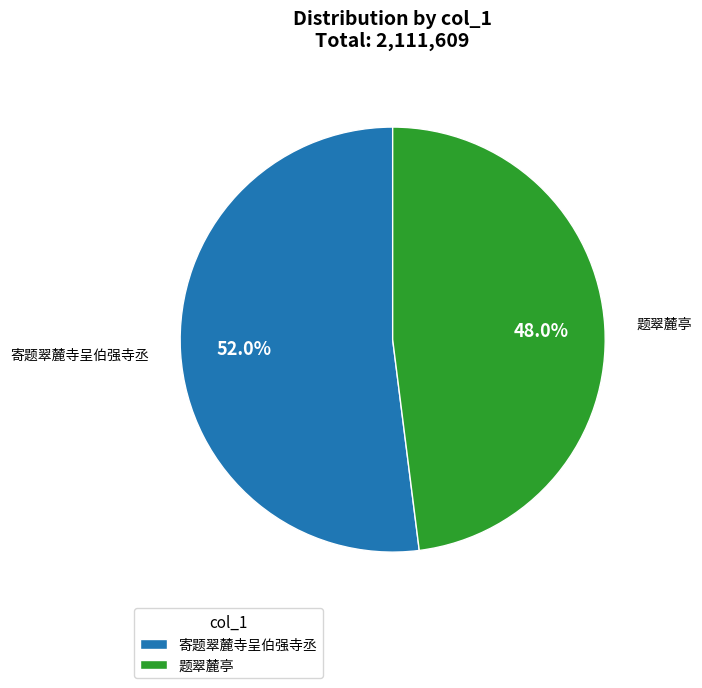

Count the number of slices in the pie.

2